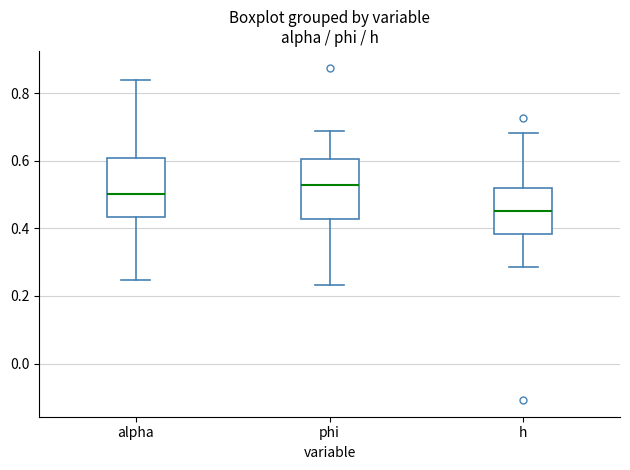

Reading left to right, transcribe this box plot: for each box, give where its median line is, the range the box spans, and where its two whiskers end, as read against the y-axis. The values are not printed on the chart, so give them approximately, as read against the axis.

alpha: median 0.50, box 0.44 to 0.60, whiskers 0.24 to 0.84
phi: median 0.52, box 0.42 to 0.60, whiskers 0.24 to 0.68
h: median 0.46, box 0.38 to 0.52, whiskers 0.28 to 0.68